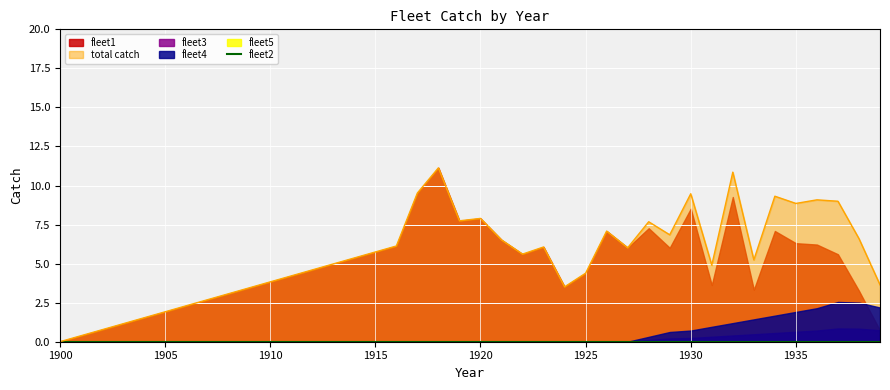

What is the value of the fleet1 point at the 24th from the left?

6.1